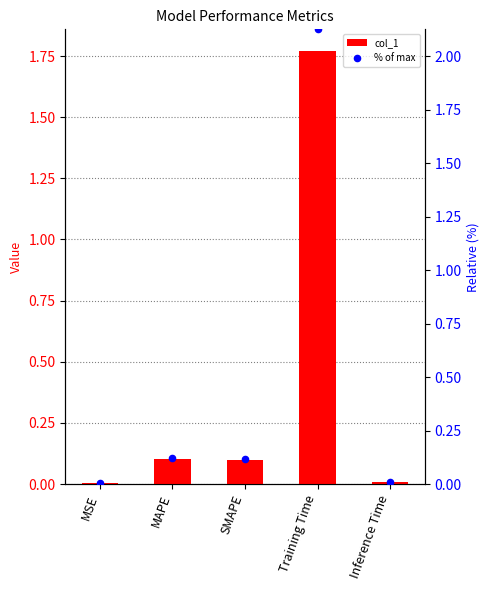

Which series has the widest spread of Y values?

% of max